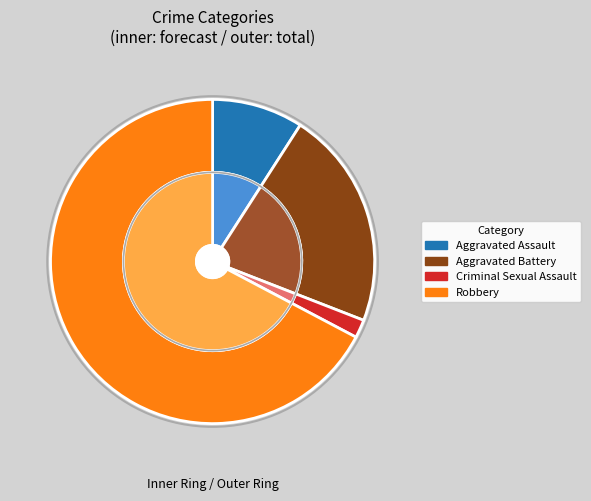

Does Robbery account for over 50% of the chart?

Yes